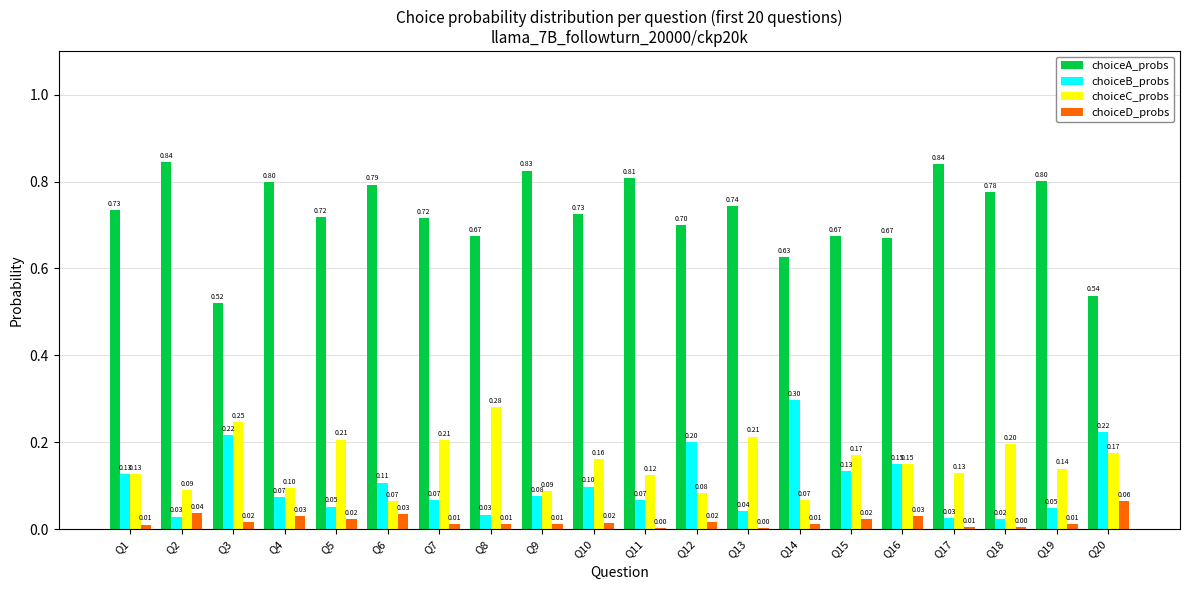

True or false: choiceB_probs has a value of 0.1 at Q16.

True